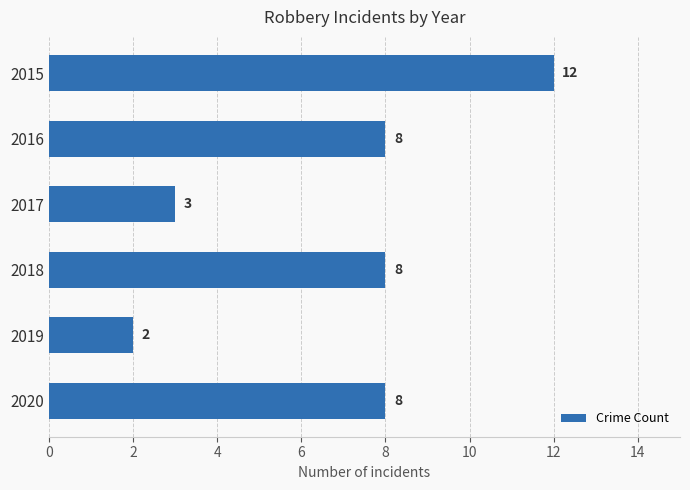

What is the value of the 3rd bar from the top?

3